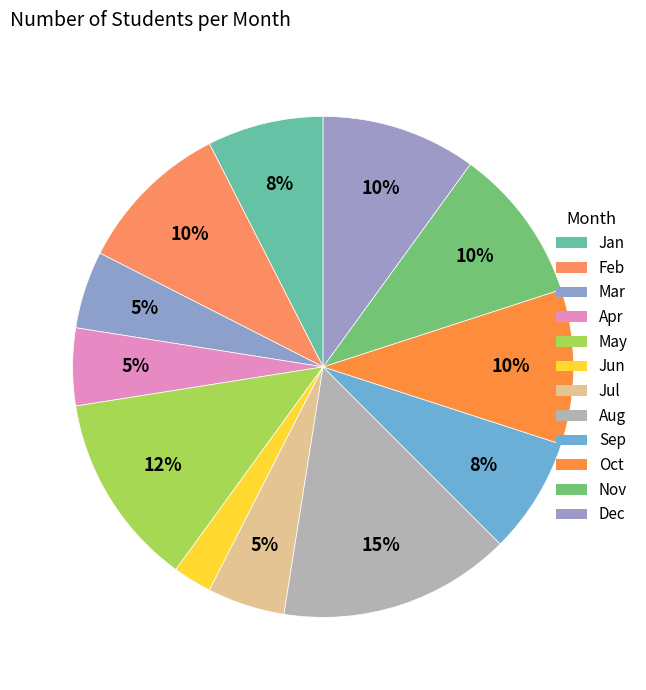

To the nearest percent, what is the combined percentage of Feb and Apr?

15%